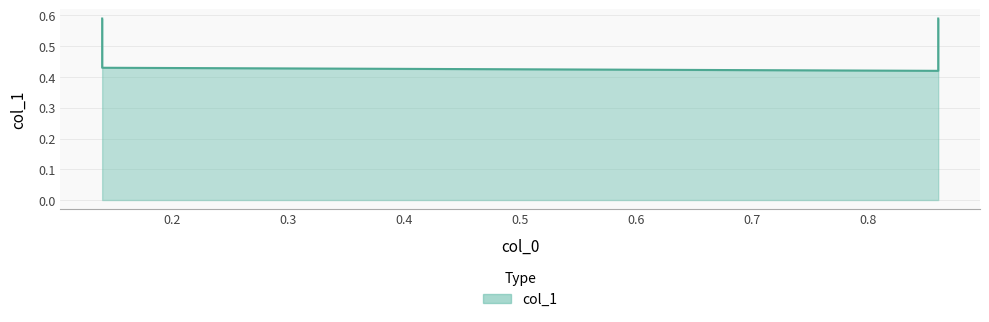

What is the sum of all values?

2.0